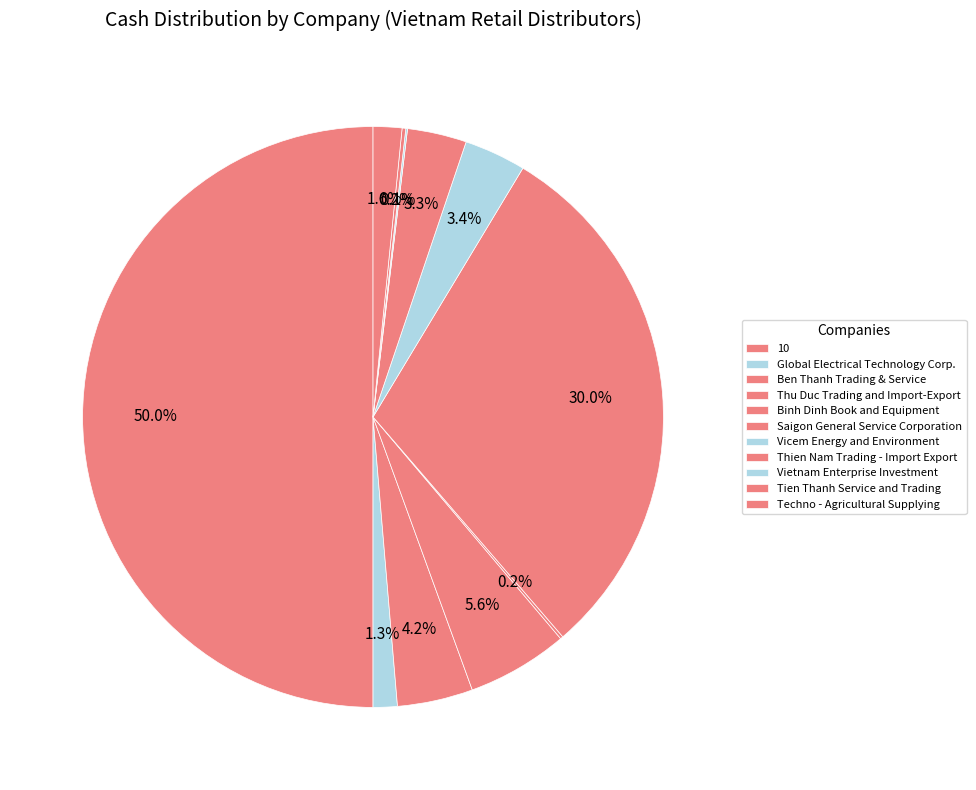

To the nearest percent, what portion does Thu Duc Trading and Import-Export represent?

6%